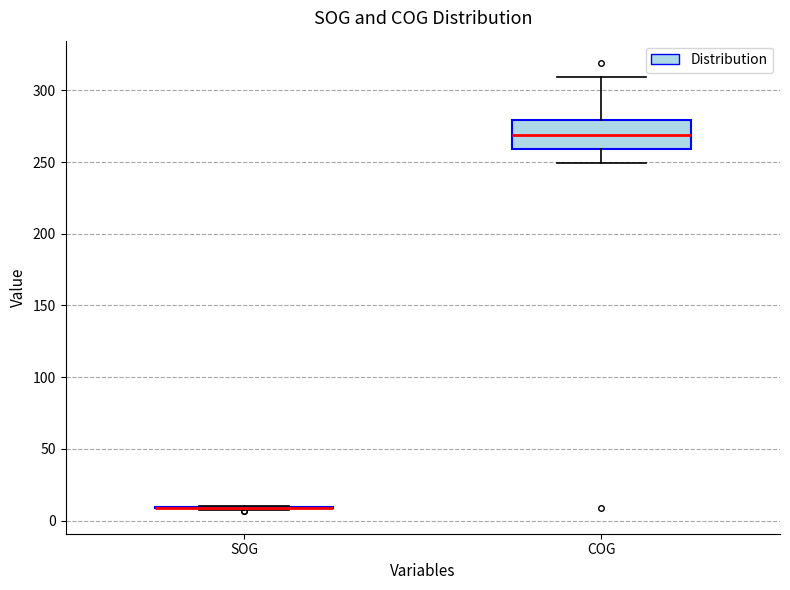

Where does the median line of the box for COG sit on the y-axis? The values are not printed on the chart, so give them approximately, as read against the axis.

270